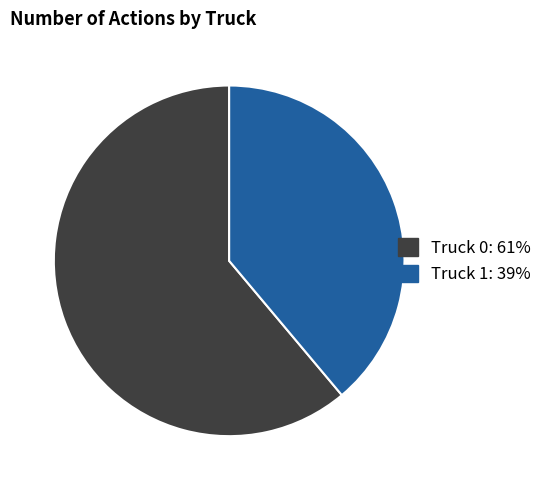

Approximately how many times larger is the value at Truck 0 compared to Truck 1?

1.6